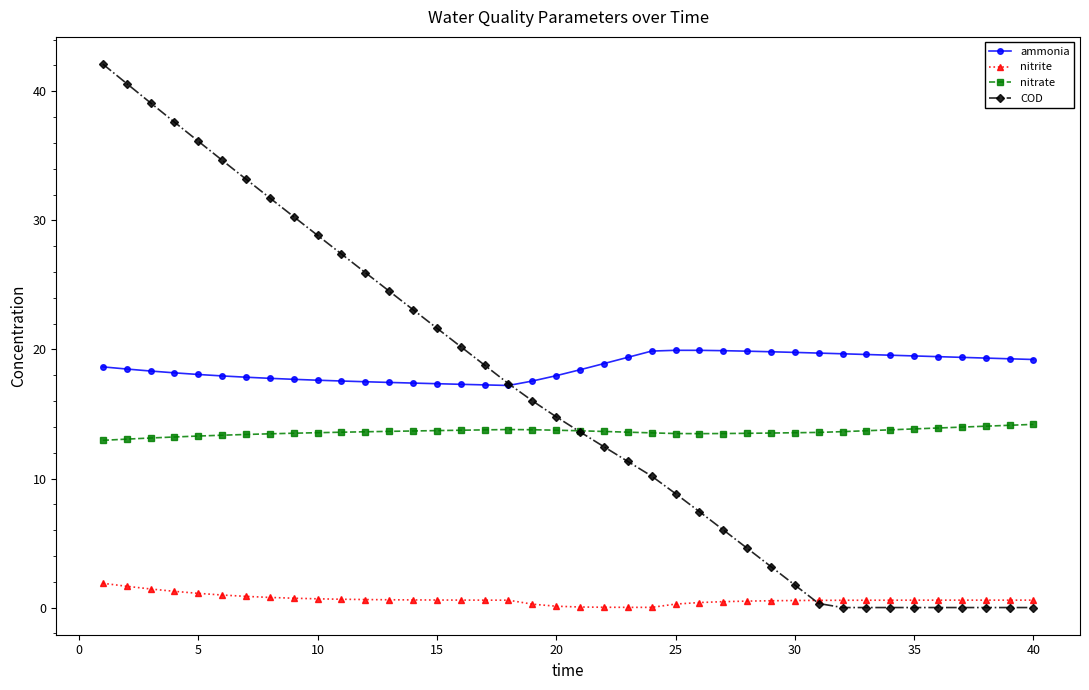

Which series has the largest range (max minus min)?

COD